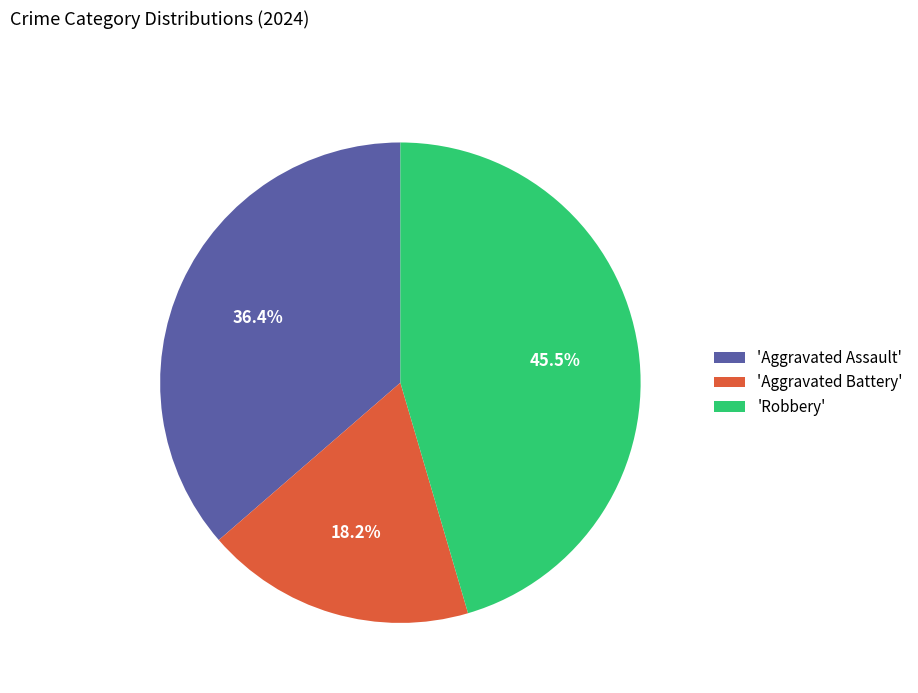

Which category has the biggest portion of the pie?

'Robbery'